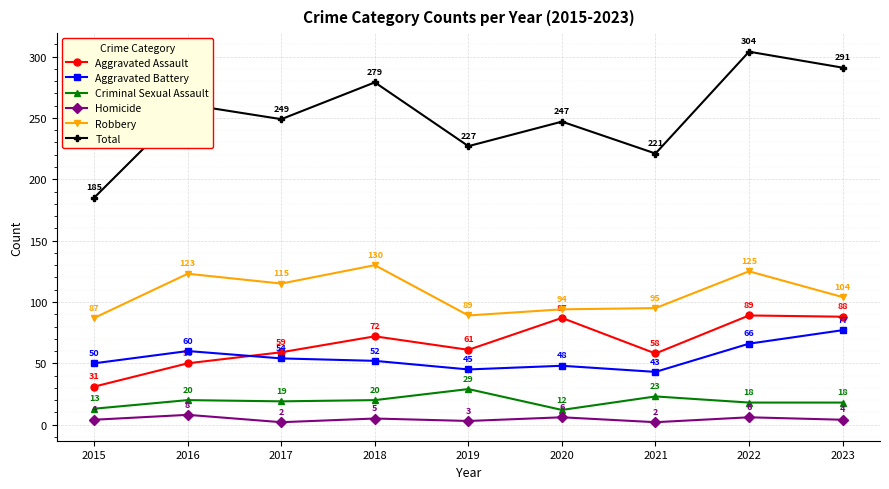

Reading right to left, extract all data points from this chart.

Aggravated Assault: 2023=88	2022=89	2021=58	2020=87	2019=61	2018=72	2017=59	2016=50	2015=31
Aggravated Battery: 2023=77	2022=66	2021=43	2020=48	2019=45	2018=52	2017=54	2016=60	2015=50
Criminal Sexual Assault: 2023=18	2022=18	2021=23	2020=12	2019=29	2018=20	2017=19	2016=20	2015=13
Homicide: 2023=4	2022=6	2021=2	2020=6	2019=3	2018=5	2017=2	2016=8	2015=4
Robbery: 2023=104	2022=125	2021=95	2020=94	2019=89	2018=130	2017=115	2016=123	2015=87
Total: 2023=291	2022=304	2021=221	2020=247	2019=227	2018=279	2017=249	2016=261	2015=185